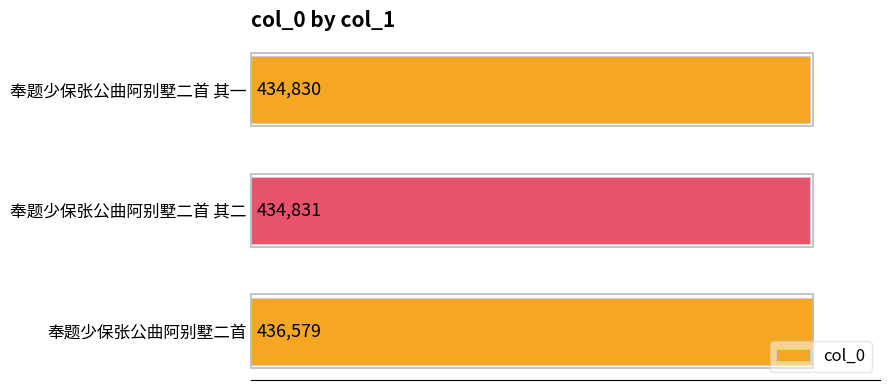

How many data points are less than 434831?

1